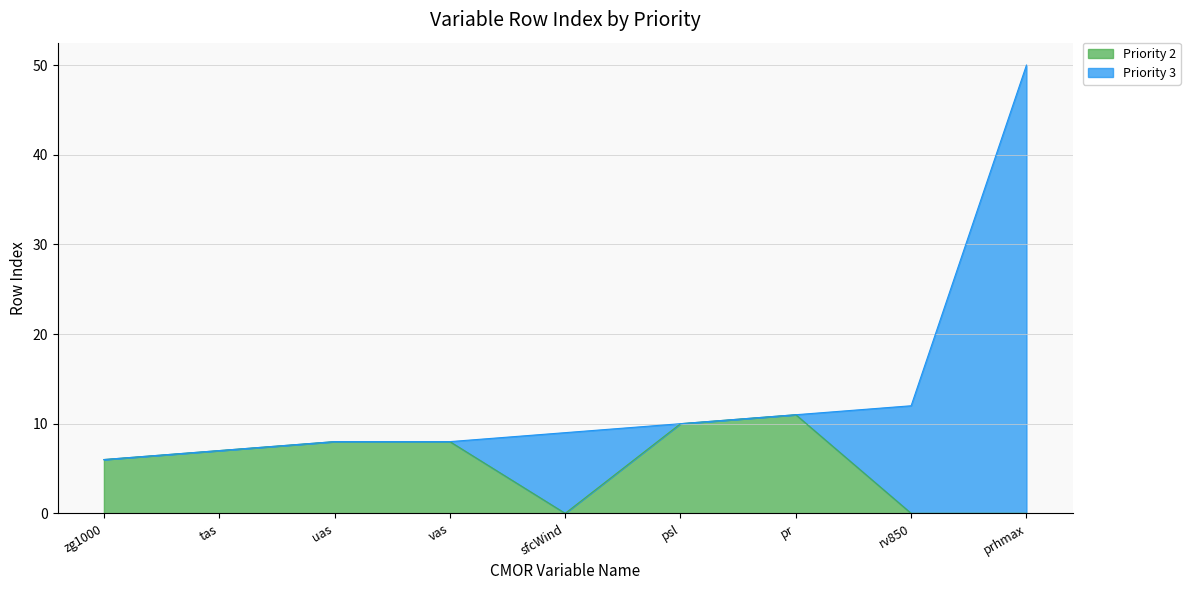

True or false: the data shows 10 at zg1000.

False